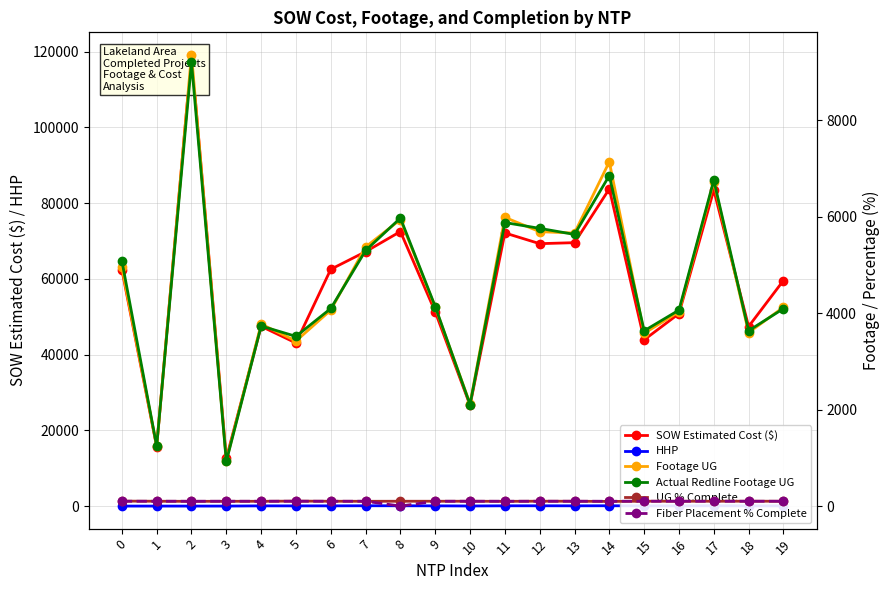

What is the value of the Footage UG point at the 8th from the left?

5373.0